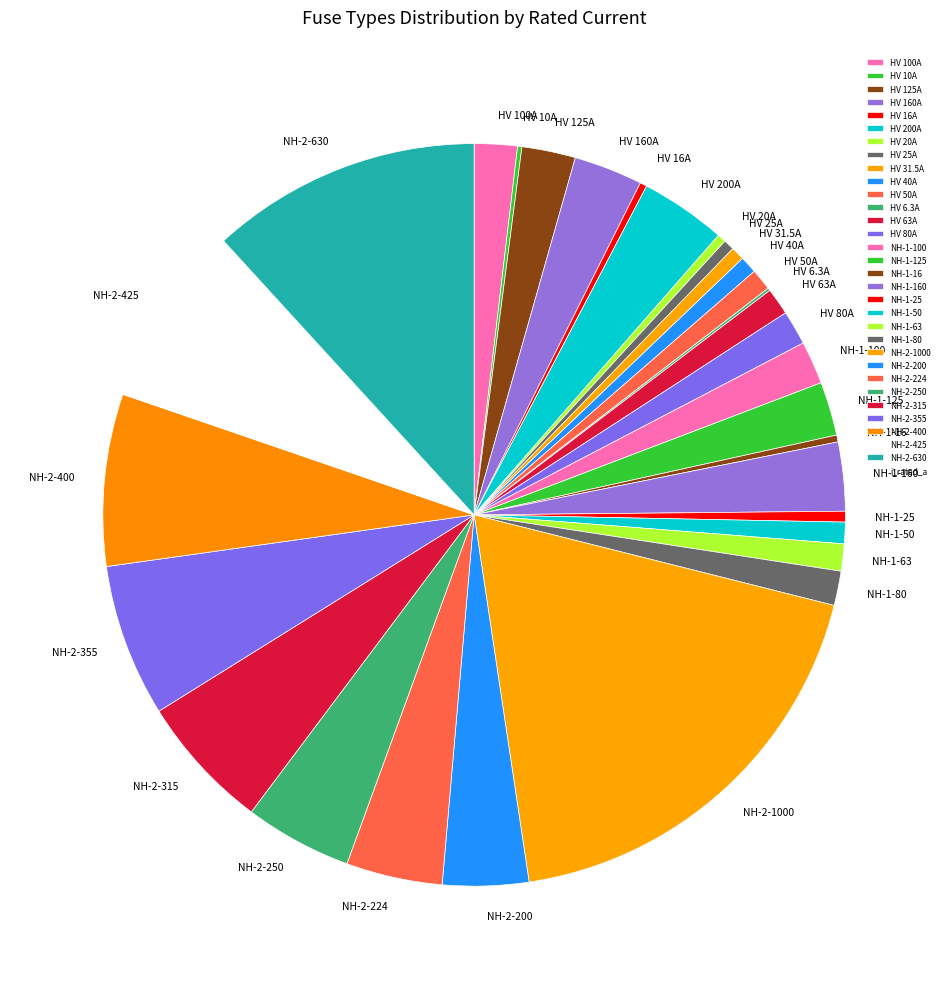

Which category has the biggest portion of the pie?

NH-2-1000